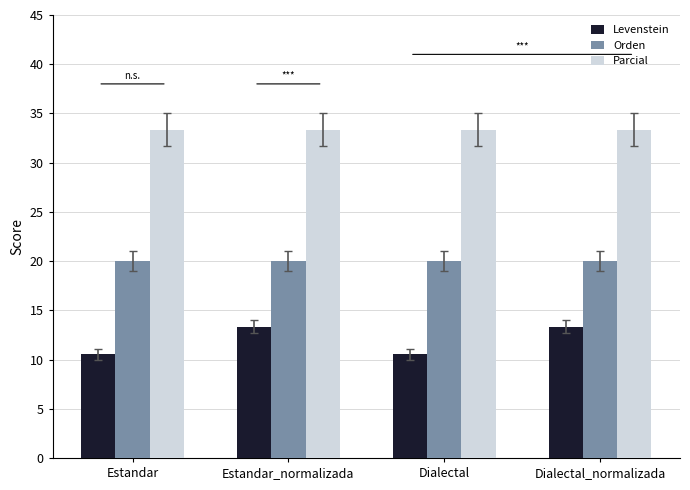

What is the label of the 1st bar from the left?

Estandar